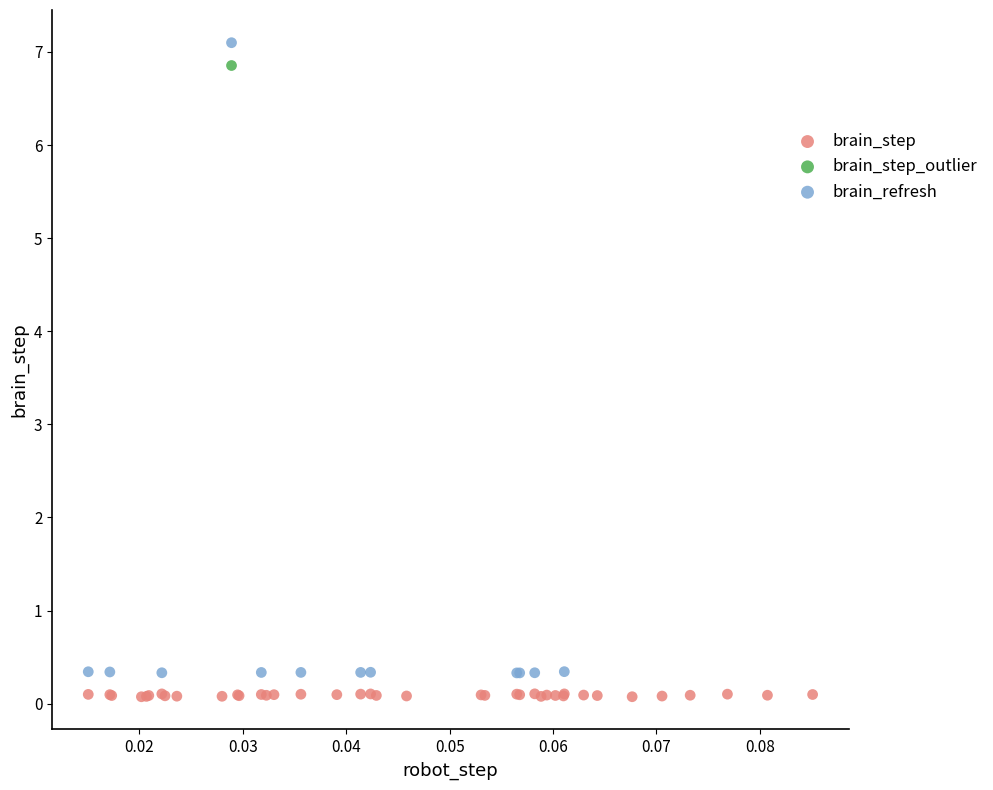

Which series reaches the maximum Y coordinate?

brain_refresh